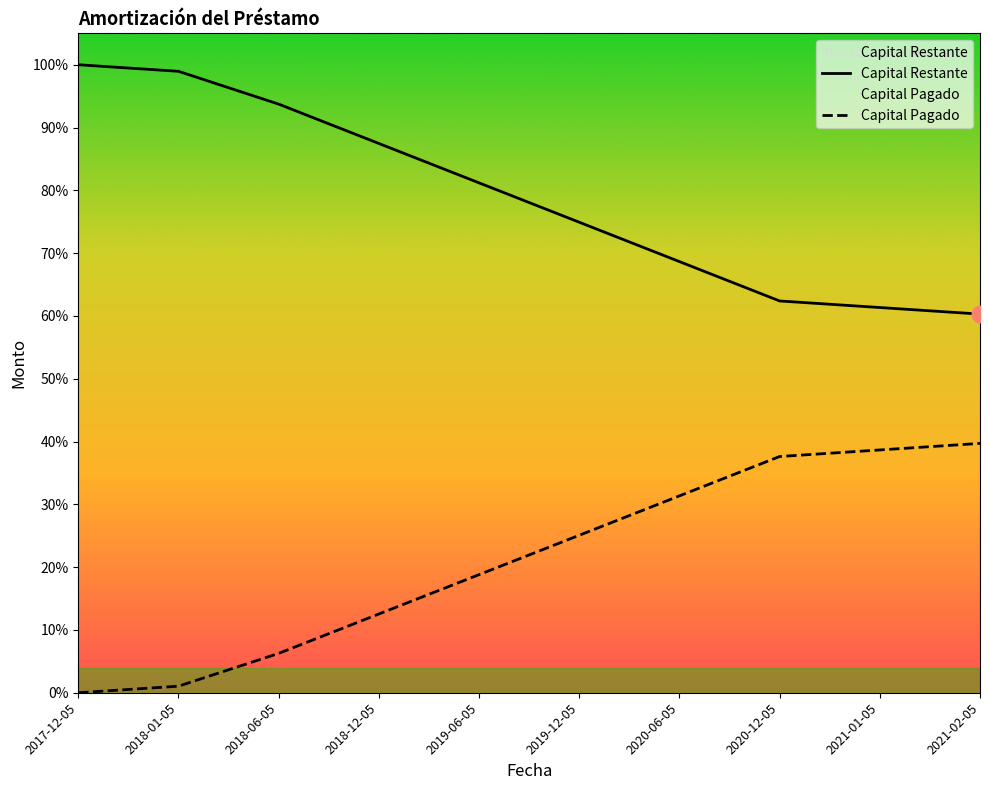

How many series are shown in this chart?

2